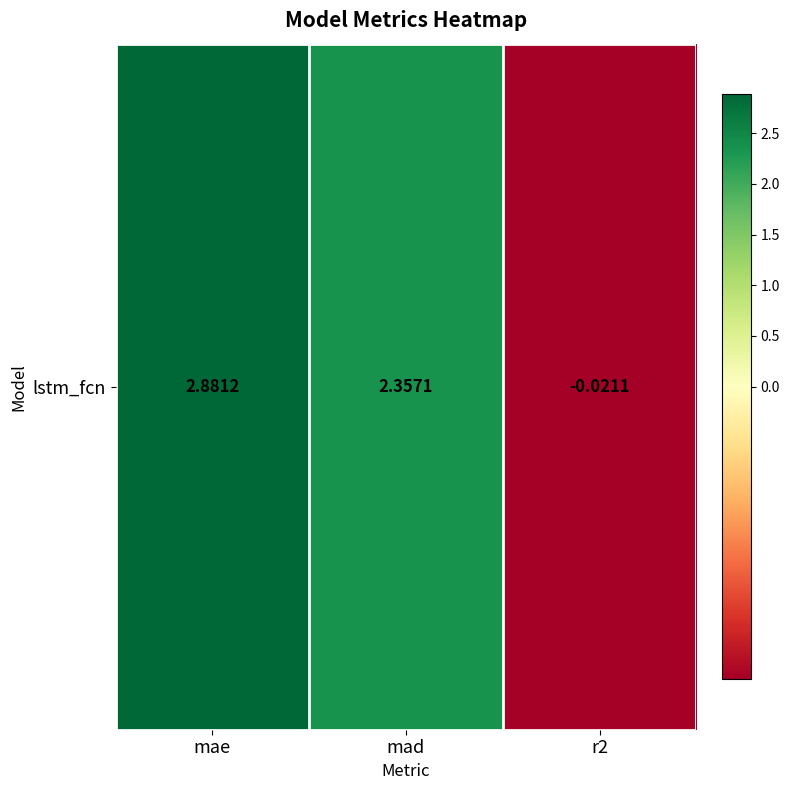

Is it true that the value at mad is 2.4?

True